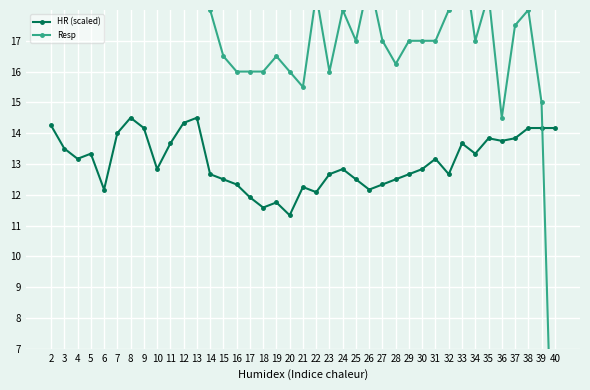

How many interior local peaks does the Resp series have?

8